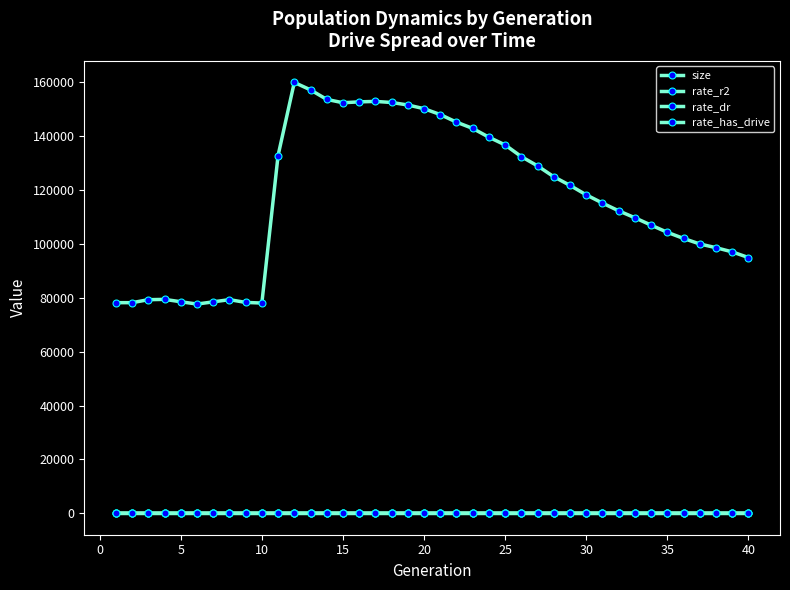

Reading left to right, extract all data points from this chart.

size: 78204.0	78200.0	79313.0	79427.0	78541.0	77691.0	78506.0	79321.0	78299.0	78065.0	132872.0	160021.0	157248.0	153720.0	152473.0	152800.0	152969.0	152570.0	151643.0	150264.0	148090.0	145265.0	142944.0	139673.0	136801.0	132461.0	129017.0	124986.0	121778.0	118265.0	115214.0	112328.0	109748.0	107006.0	104341.0	102068.0	100015.0	98632.0	97079.0	94975.0
rate_r2: 0.0	0.0	0.0	0.0	0.0	0.0	0.0	0.0	0.0	0.0	0.0	0.0	0.0	0.0	0.0	0.0	0.0	0.0	0.0	0.0	0.0	0.1	0.1	0.1	0.1	0.1	0.1	0.1	0.1	0.1	0.1	0.1	0.1	0.1	0.1	0.1	0.1	0.1	0.1	0.1
rate_dr: 0.0	0.0	0.0	0.0	0.0	0.0	0.0	0.0	0.0	0.0	0.3	0.4	0.5	0.5	0.5	0.6	0.6	0.6	0.7	0.7	0.7	0.7	0.8	0.8	0.8	0.8	0.8	0.8	0.9	0.9	0.9	0.9	0.9	0.9	0.9	0.9	0.9	0.9	0.9	0.9
rate_has_drive: 0.0	0.0	0.0	0.0	0.0	0.0	0.0	0.0	0.0	0.0	0.3	0.5	0.5	0.6	0.7	0.7	0.8	0.8	0.8	0.9	0.9	0.9	0.9	0.9	1.0	1.0	1.0	1.0	1.0	1.0	1.0	1.0	1.0	1.0	1.0	1.0	1.0	1.0	1.0	1.0